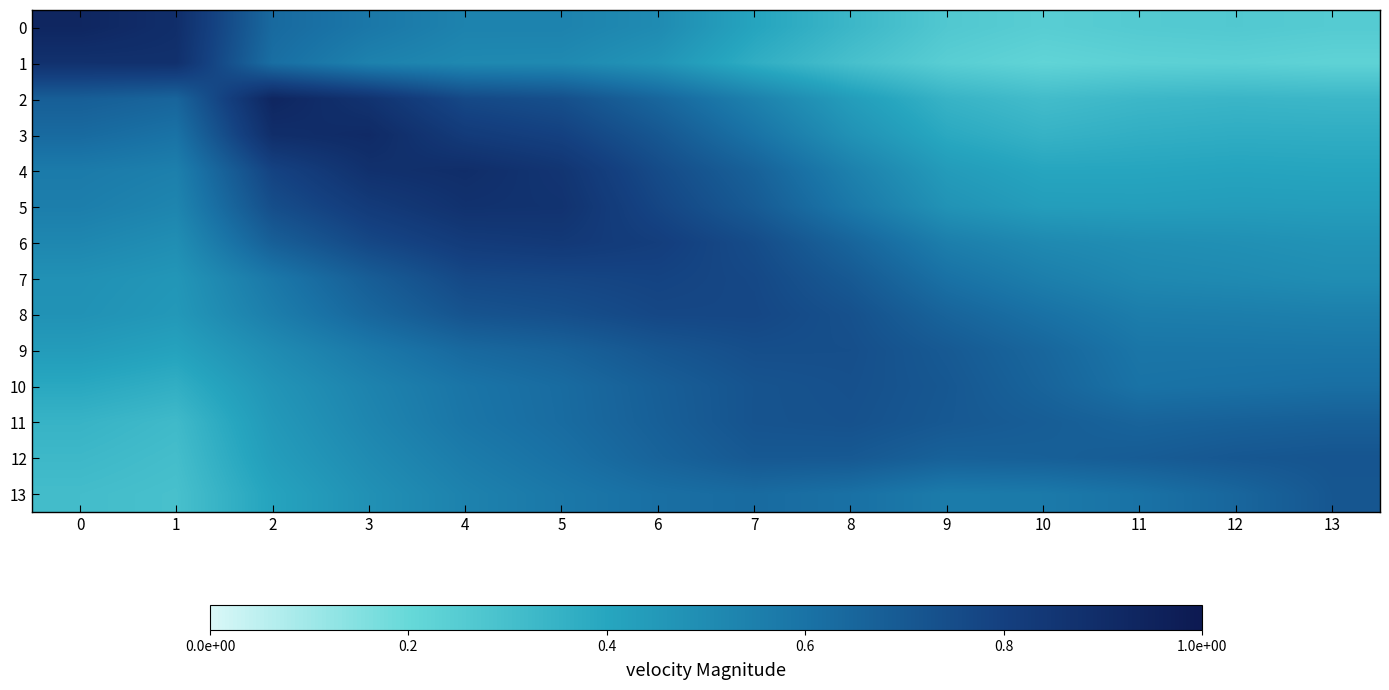

What is the maximum value shown in the chart?

0.9